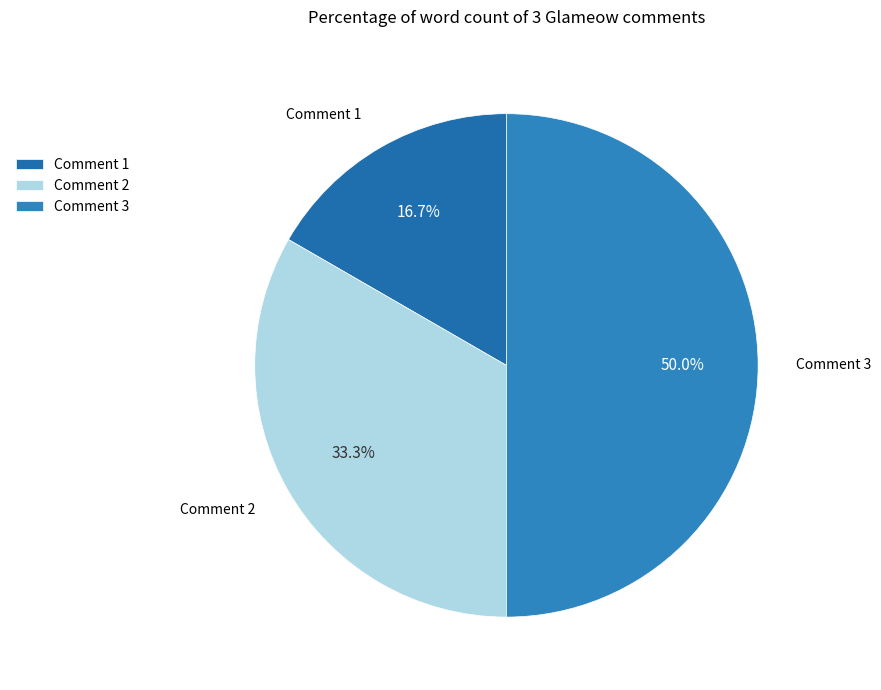

Between Comment 2 and Comment 1, which is larger?

Comment 2